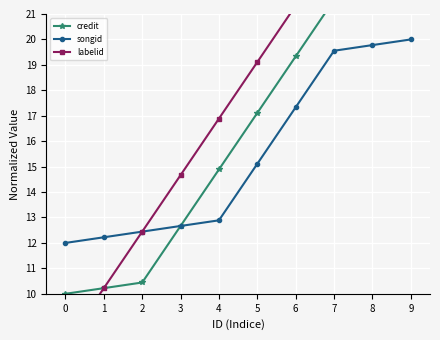

List the labels in order of songid value, largest first.

9, 8, 7, 6, 5, 4, 3, 2, 1, 0